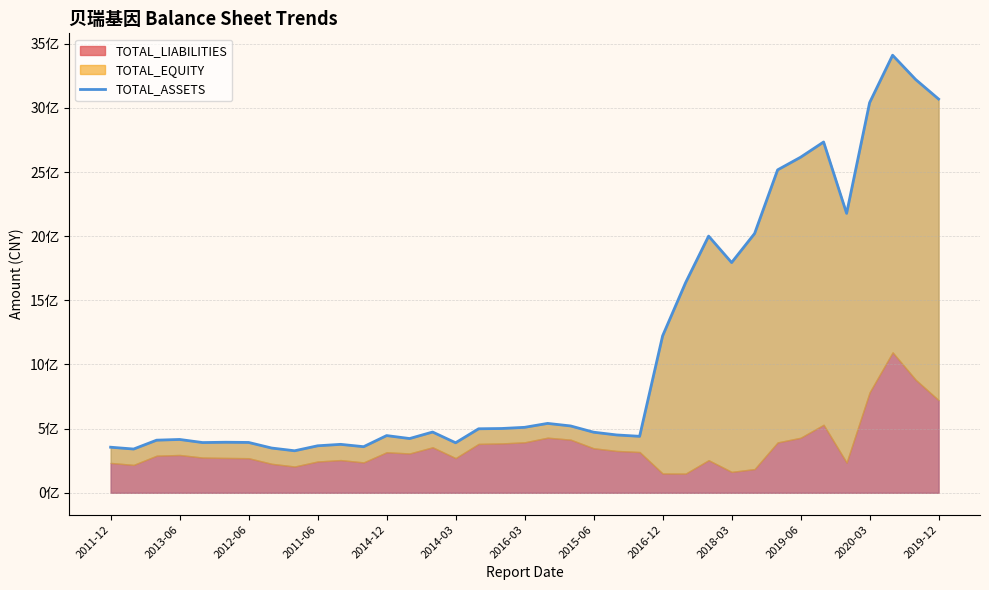

True or false: there are more than 2 points higher than both neighbors.

True